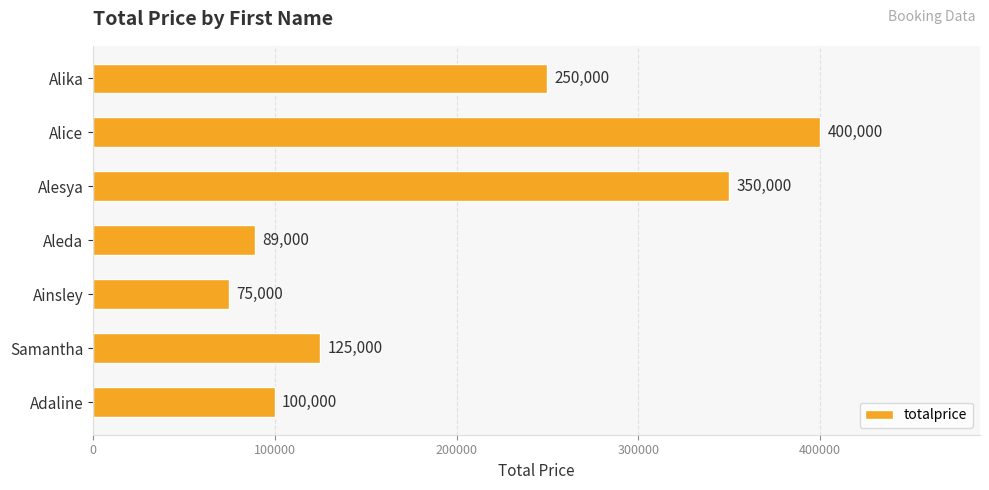

Which label corresponds to the smallest value in the chart?

Ainsley